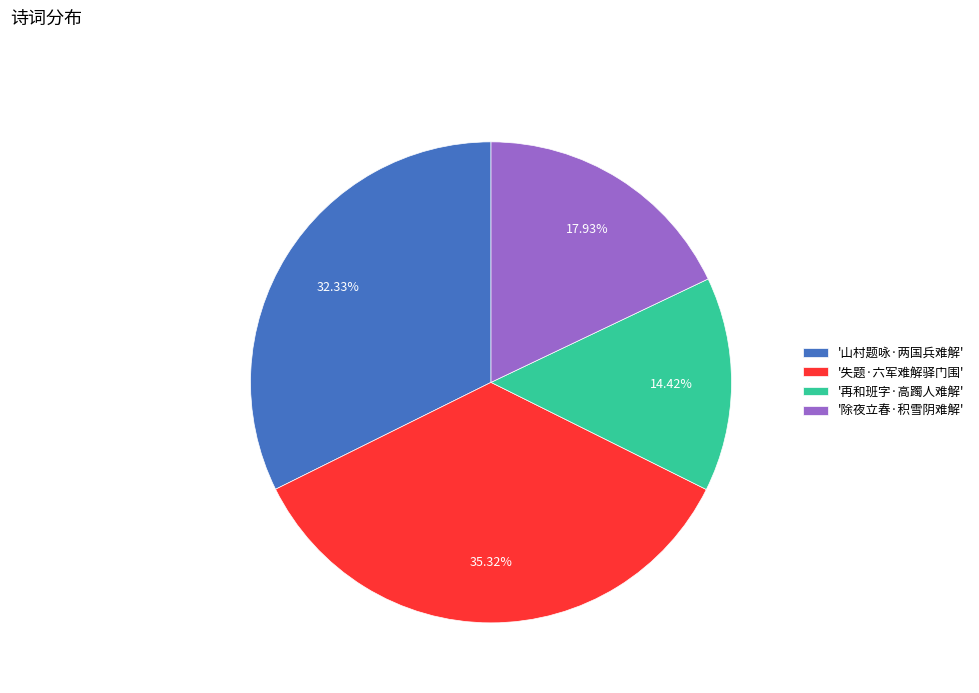

Is there a majority slice in this chart?

No